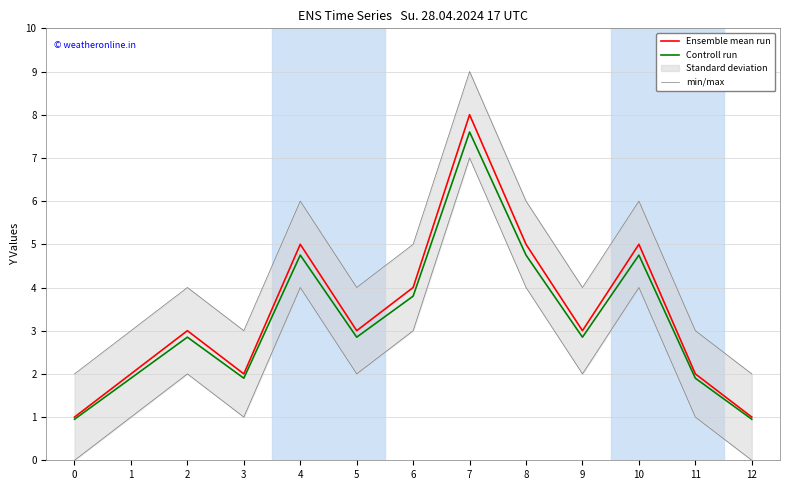

What is the minimum value for Controll run?

0.9